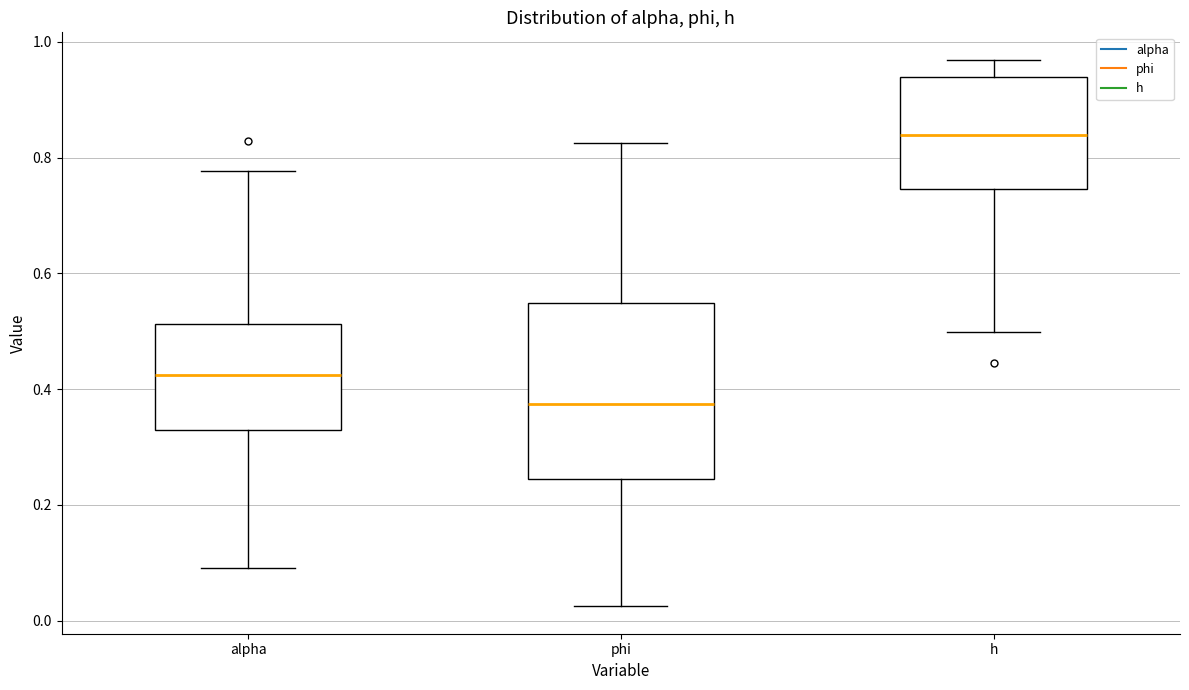

Which box is the tallest, from its lower edge to its upper edge?

phi